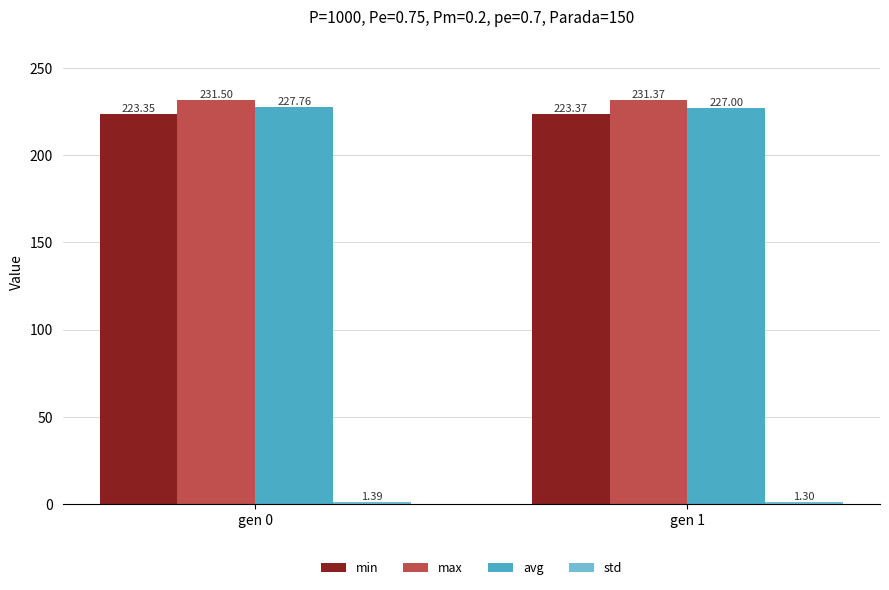

What is the highest value of the avg series?

227.8